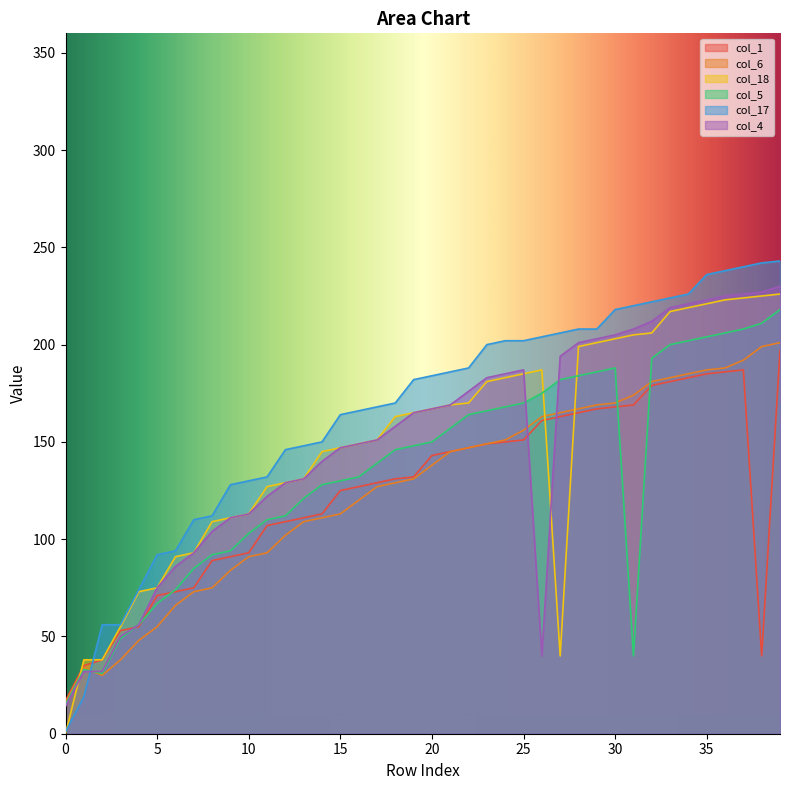

What is the lowest value of the col_6 series?

16